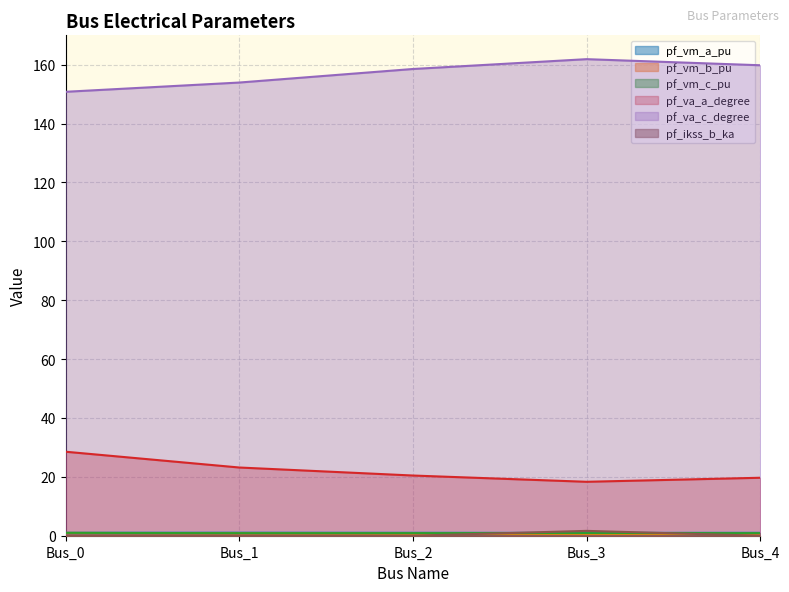

Is the value of pf_ikss_b_ka at Bus_3 greater than the value of pf_va_a_degree at Bus_3?

No